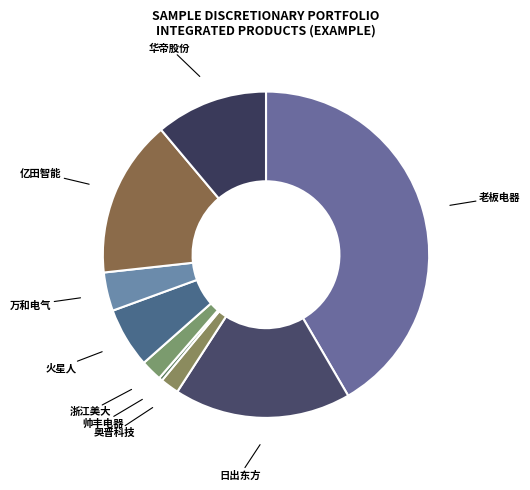

Approximately how many times larger is the value at 火星人 compared to 亿田智能?

0.4